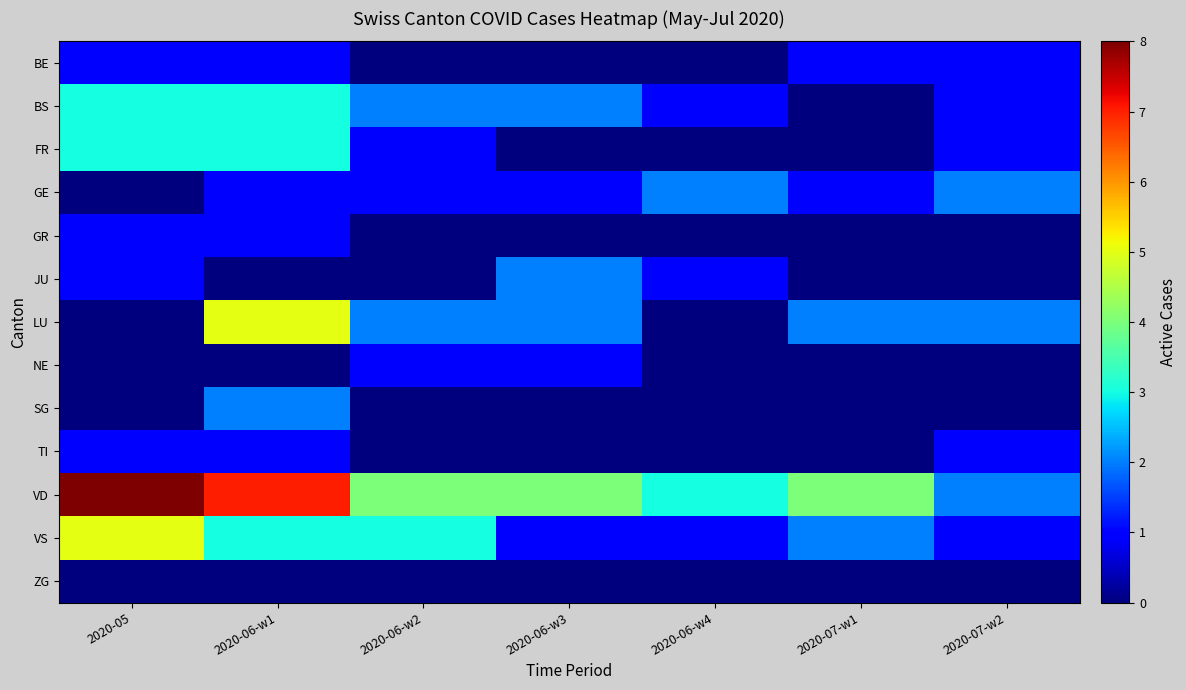

Reading left to right, extract all data points from this chart.

BE: 2020-05=1	2020-06-w1=1	2020-06-w2=0	2020-06-w3=0	2020-06-w4=0	2020-07-w1=1	2020-07-w2=1
BS: 2020-05=3	2020-06-w1=3	2020-06-w2=2	2020-06-w3=2	2020-06-w4=1	2020-07-w1=0	2020-07-w2=1
FR: 2020-05=3	2020-06-w1=3	2020-06-w2=1	2020-06-w3=0	2020-06-w4=0	2020-07-w1=0	2020-07-w2=1
GE: 2020-05=0	2020-06-w1=1	2020-06-w2=1	2020-06-w3=1	2020-06-w4=2	2020-07-w1=1	2020-07-w2=2
GR: 2020-05=1	2020-06-w1=1	2020-06-w2=0	2020-06-w3=0	2020-06-w4=0	2020-07-w1=0	2020-07-w2=0
JU: 2020-05=1	2020-06-w1=0	2020-06-w2=0	2020-06-w3=2	2020-06-w4=1	2020-07-w1=0	2020-07-w2=0
LU: 2020-05=0	2020-06-w1=5	2020-06-w2=2	2020-06-w3=2	2020-06-w4=0	2020-07-w1=2	2020-07-w2=2
NE: 2020-05=0	2020-06-w1=0	2020-06-w2=1	2020-06-w3=1	2020-06-w4=0	2020-07-w1=0	2020-07-w2=0
SG: 2020-05=0	2020-06-w1=2	2020-06-w2=0	2020-06-w3=0	2020-06-w4=0	2020-07-w1=0	2020-07-w2=0
TI: 2020-05=1	2020-06-w1=1	2020-06-w2=0	2020-06-w3=0	2020-06-w4=0	2020-07-w1=0	2020-07-w2=1
VD: 2020-05=8	2020-06-w1=7	2020-06-w2=4	2020-06-w3=4	2020-06-w4=3	2020-07-w1=4	2020-07-w2=2
VS: 2020-05=5	2020-06-w1=3	2020-06-w2=3	2020-06-w3=1	2020-06-w4=1	2020-07-w1=2	2020-07-w2=1
ZG: 2020-05=0	2020-06-w1=0	2020-06-w2=0	2020-06-w3=0	2020-06-w4=0	2020-07-w1=0	2020-07-w2=0